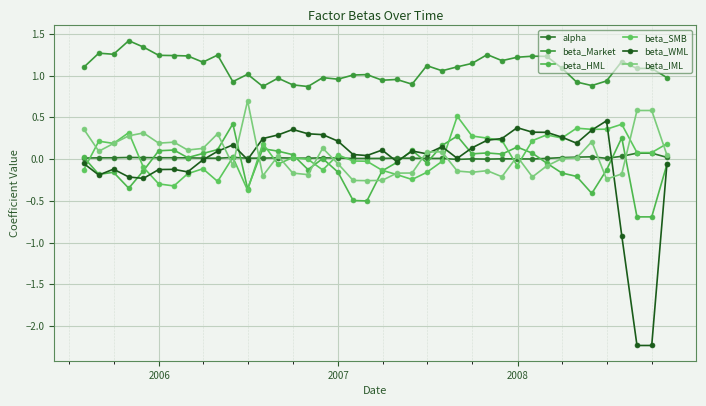

How many data points does each series have?

40